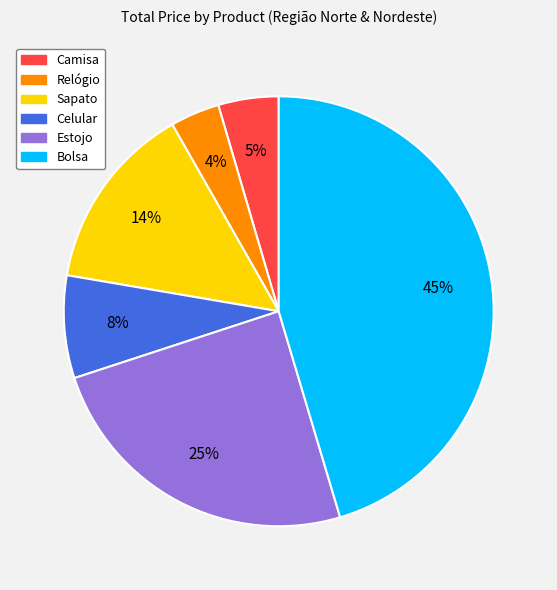

The Camisa slice represents 19% of the pie. True or false?

False